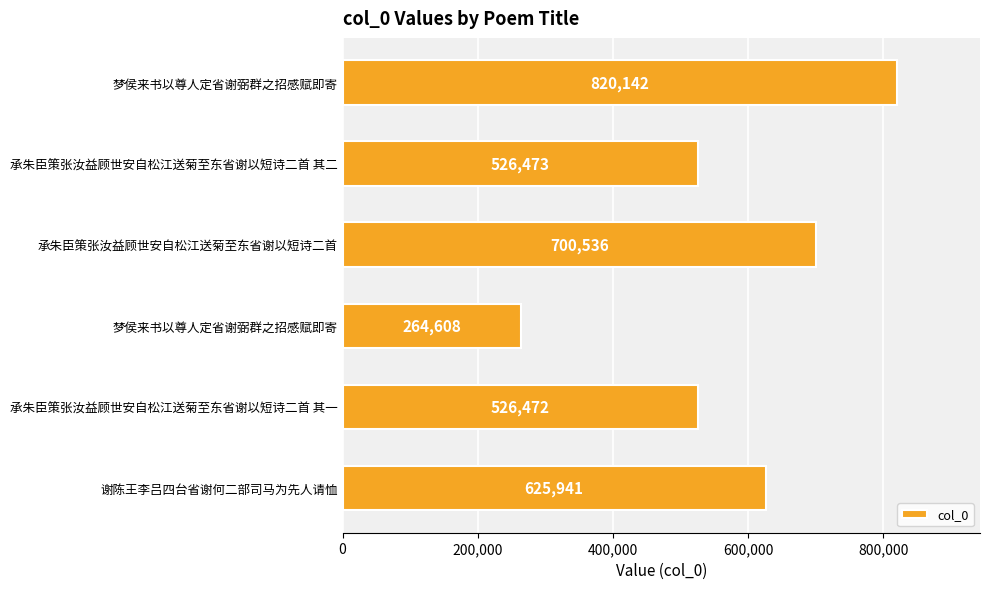

What is the difference between the second highest and minimum values?

435928